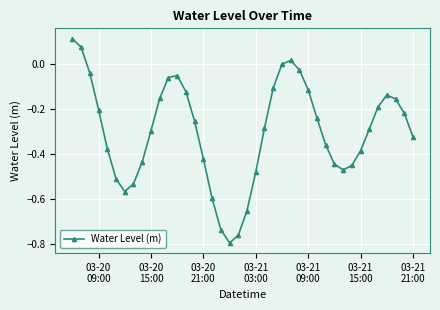

How many points are lower than both their immediate neighbors (excluding endpoints)?

3